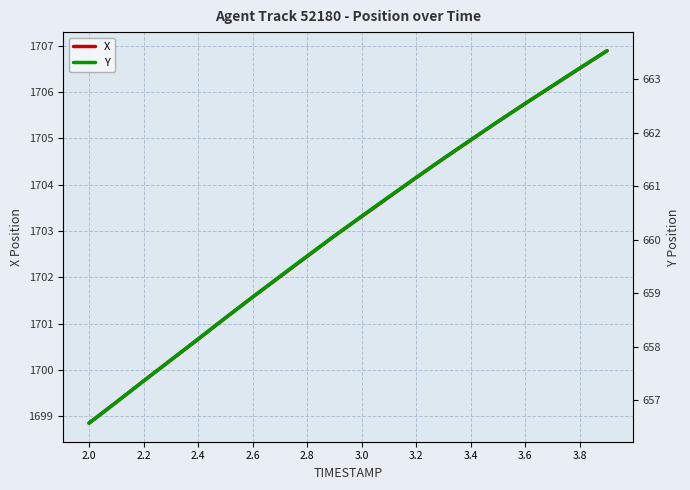

At which label does X first exceed 1703?

3.0